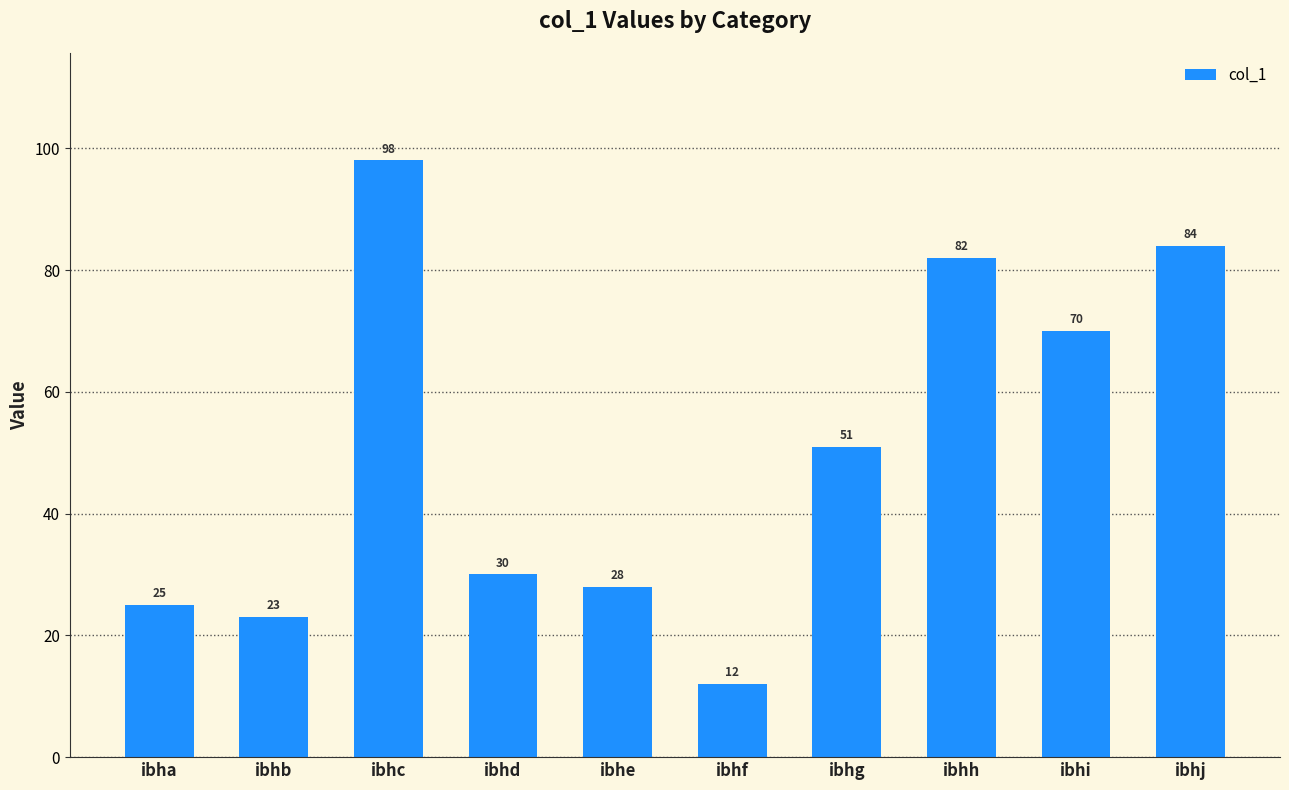

Rank the categories by value from lowest to highest.

ibhf, ibhb, ibha, ibhe, ibhd, ibhg, ibhi, ibhh, ibhj, ibhc